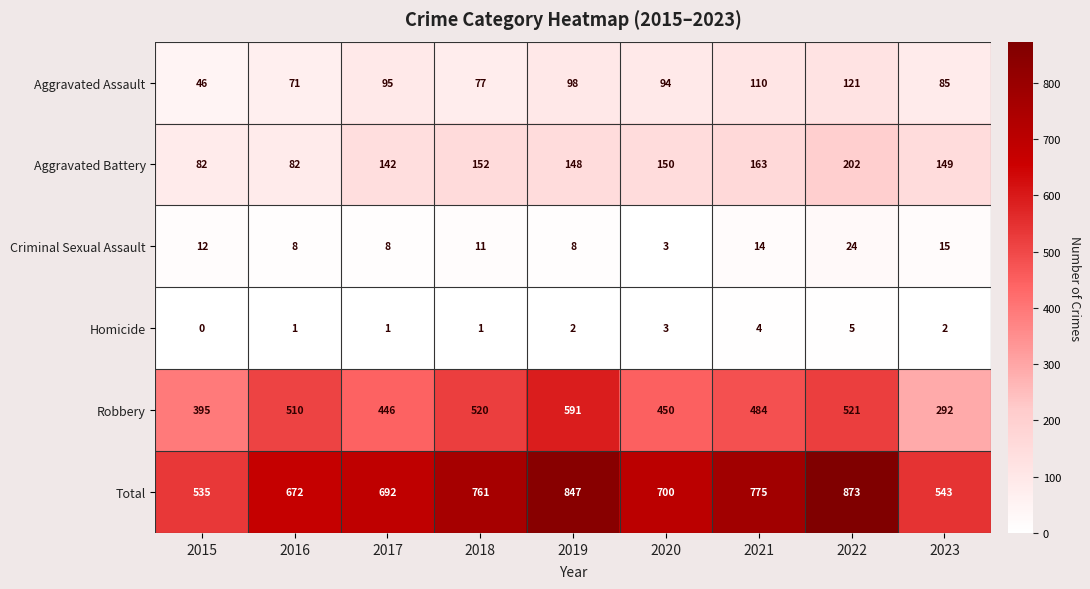

What is the difference between the maximum and minimum values in the Criminal Sexual Assault series?

21